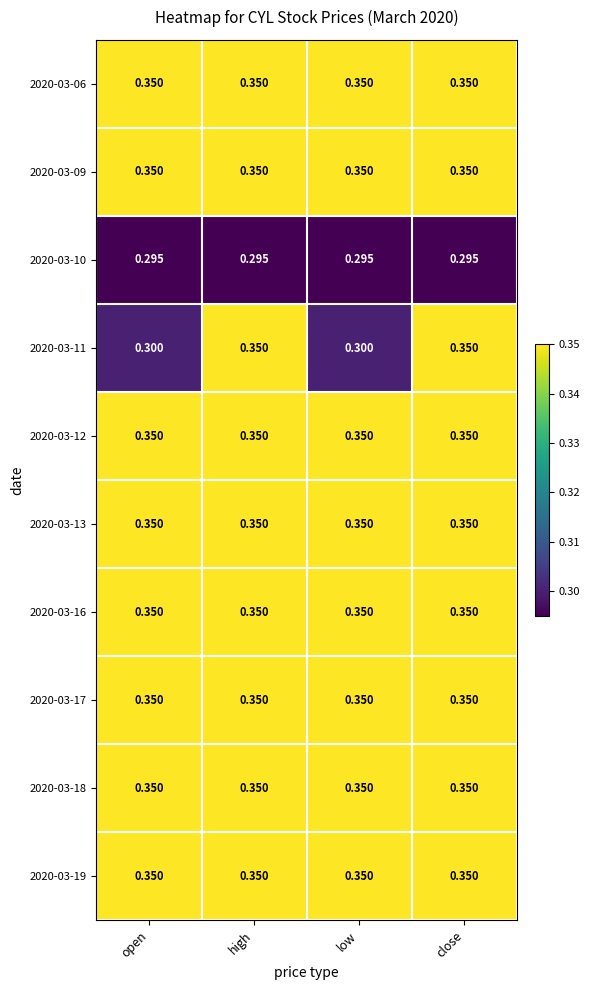

Is the value of 2020-03-06 at low greater than the value of 2020-03-10 at low?

Yes